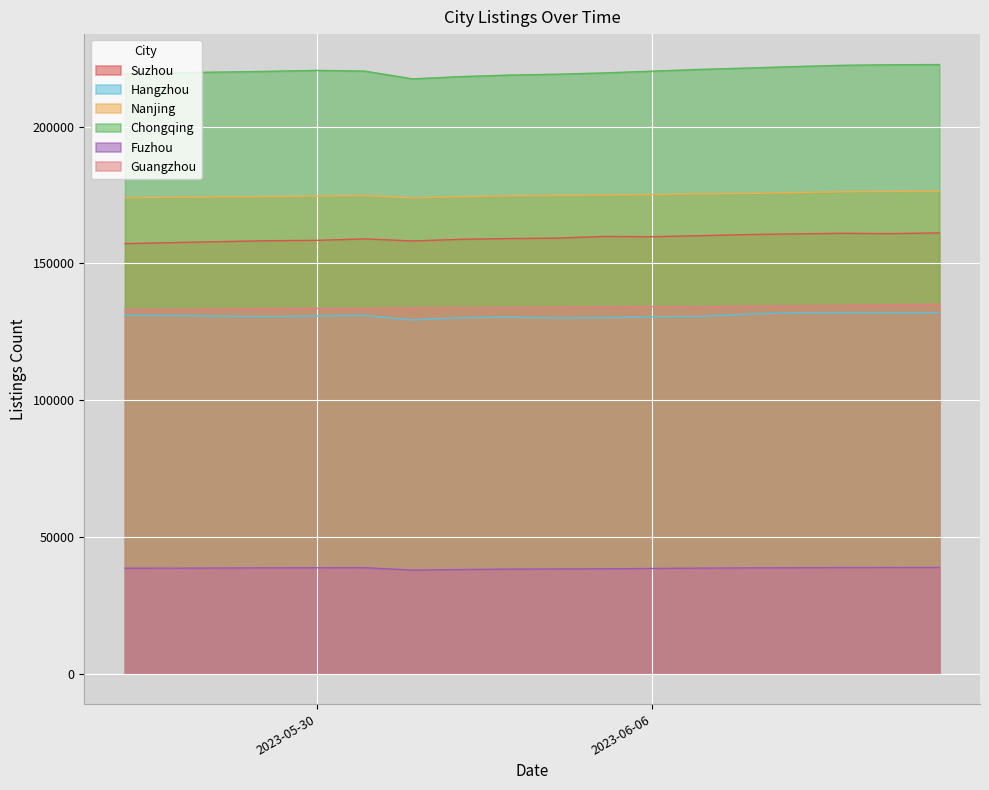

What is the average value of the Suzhou series?

159338